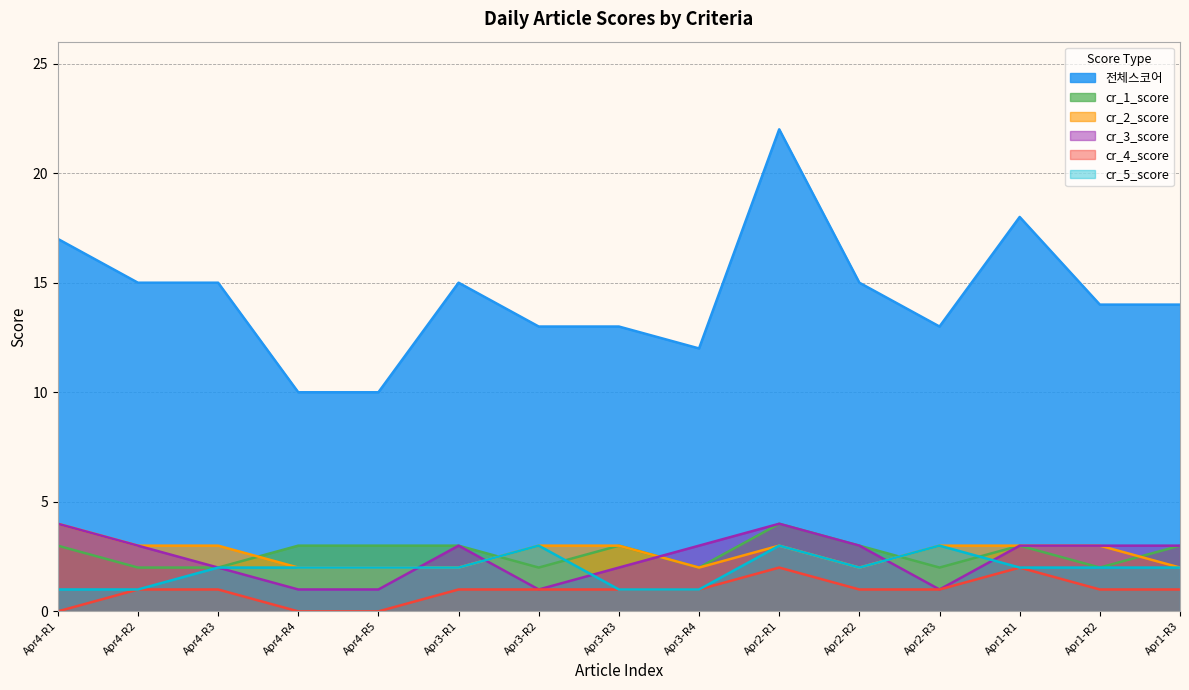

What is the value of the 전체스코어 point at the 10th from the left?

22